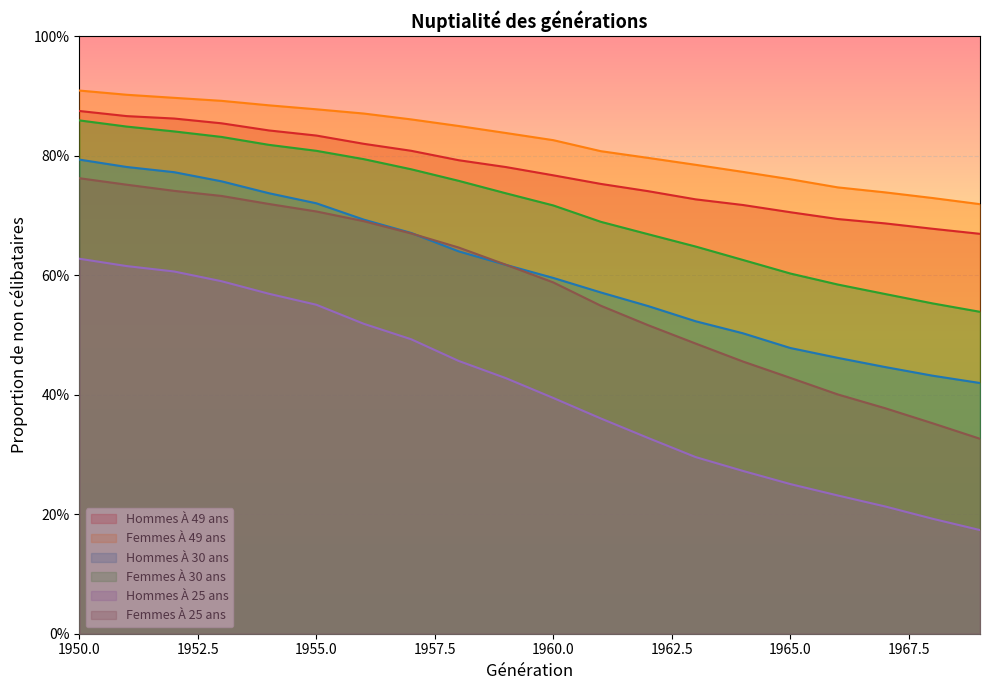

What is the difference between the highest and lowest values at 1958?

0.4